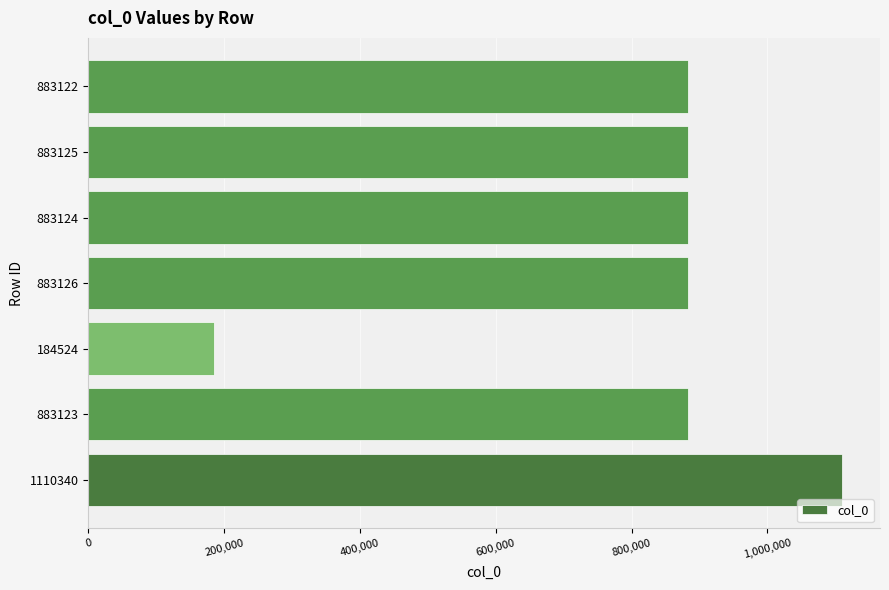

At which category does the chart reach its minimum across all series?

184524